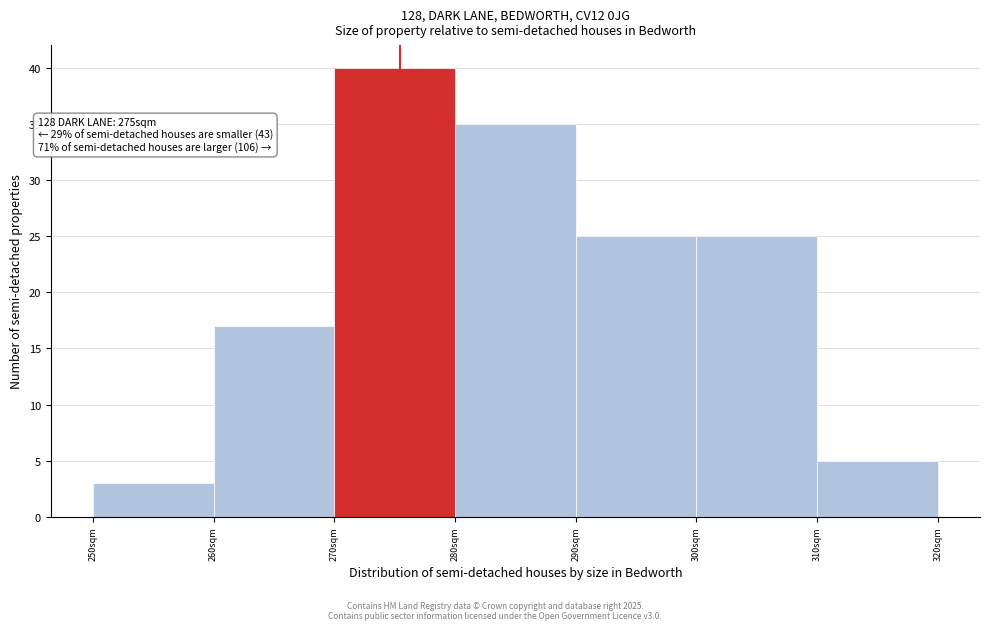

Reading left to right, extract all data points from this chart.

250sqm=3	260sqm=17	270sqm=40	280sqm=35	290sqm=25	300sqm=25	310sqm=5